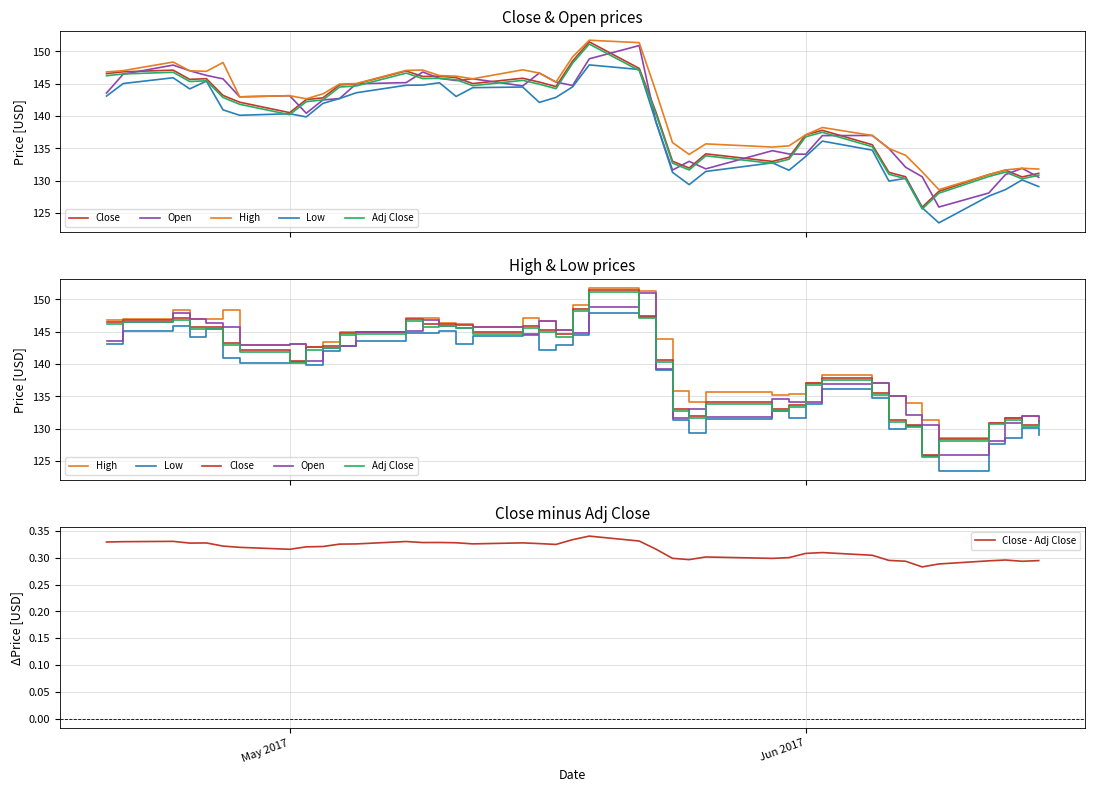

True or false: Close and Adj Close cross at least once.

False